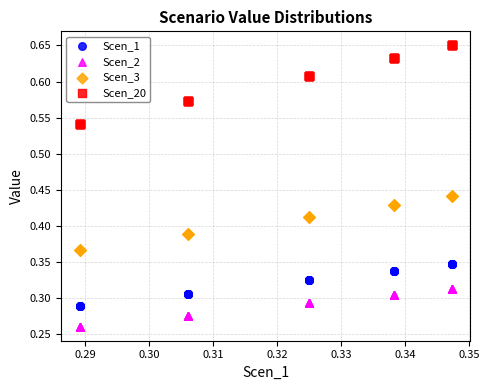

What are all the series names shown in the legend?

Scen_1, Scen_2, Scen_3, Scen_20